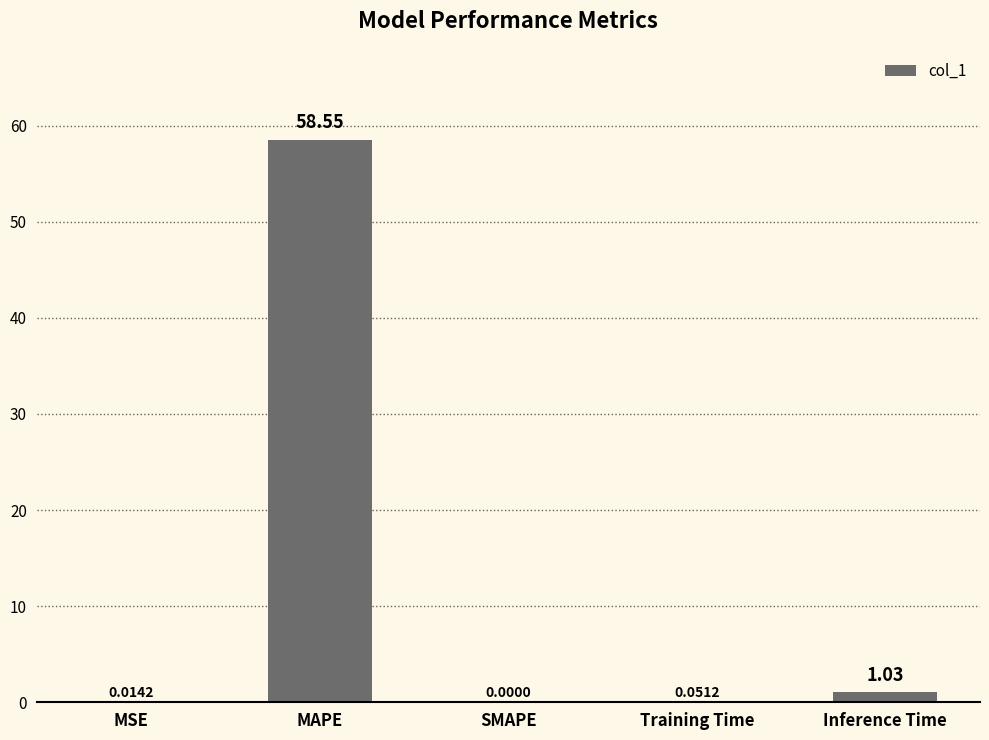

How many data points are above 0?

4